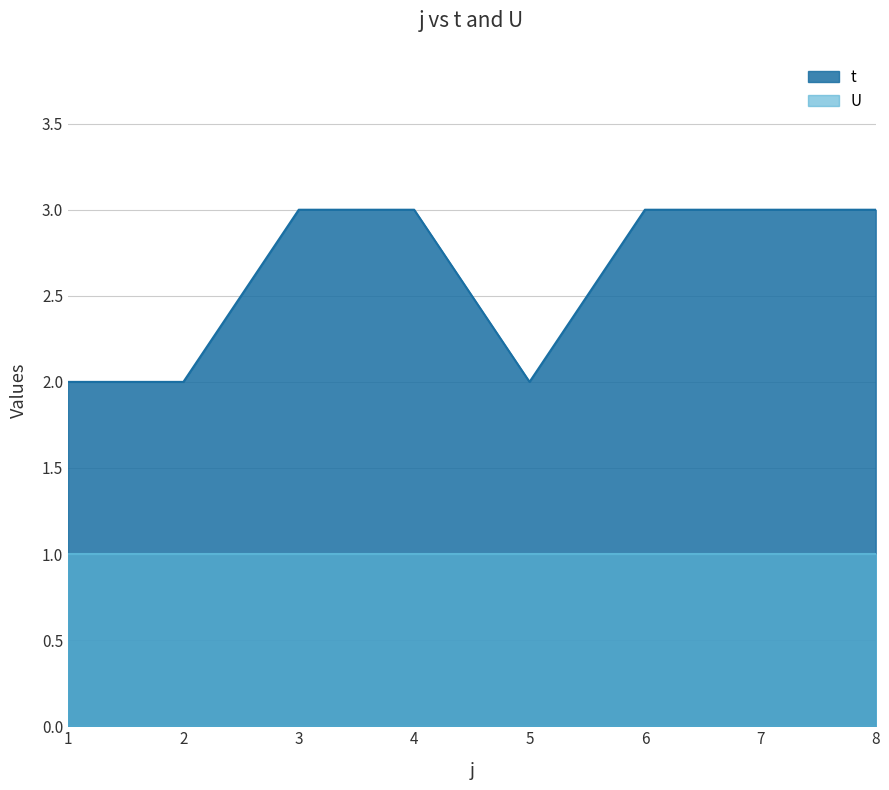

What is the value of the 1st point from the left?

2